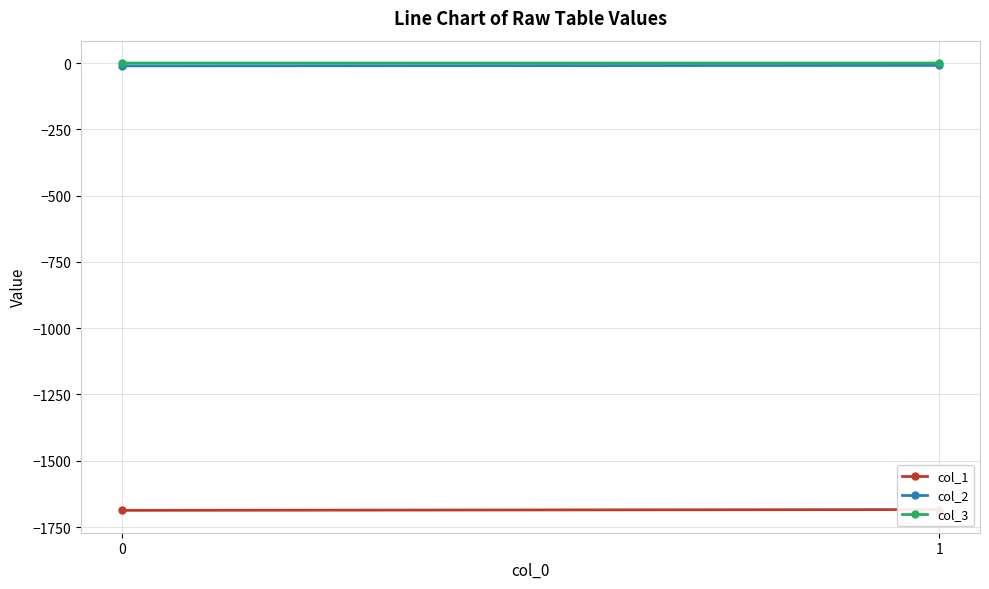

What is the sum of all col_2 values?

-20.0